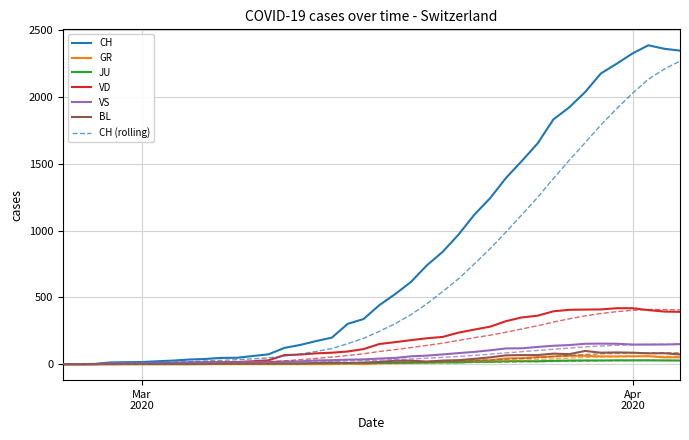

What is the greatest value displayed?

2388.0